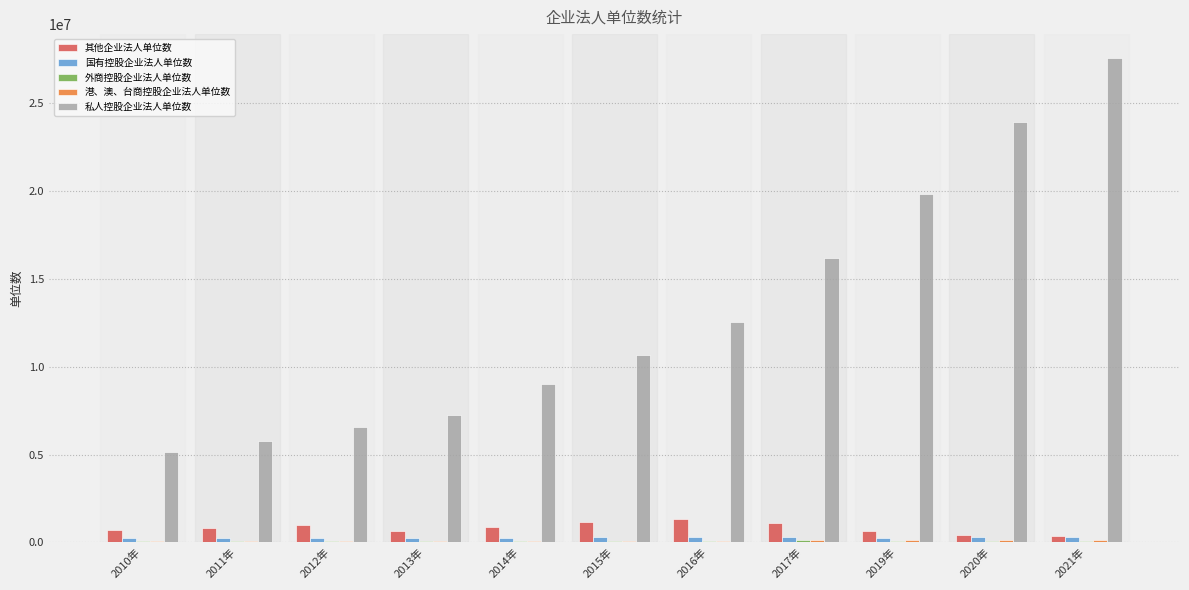

What is the difference between the 国有控股企业法人单位数 values at 2019年 and 2020年?

27039